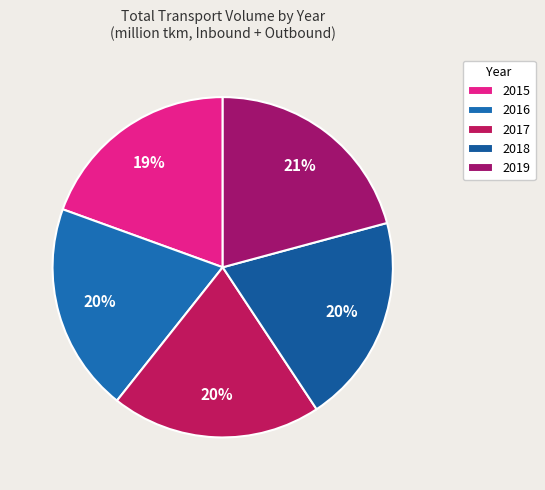

What percentage do 2016 and 2019 together represent?

40.7%